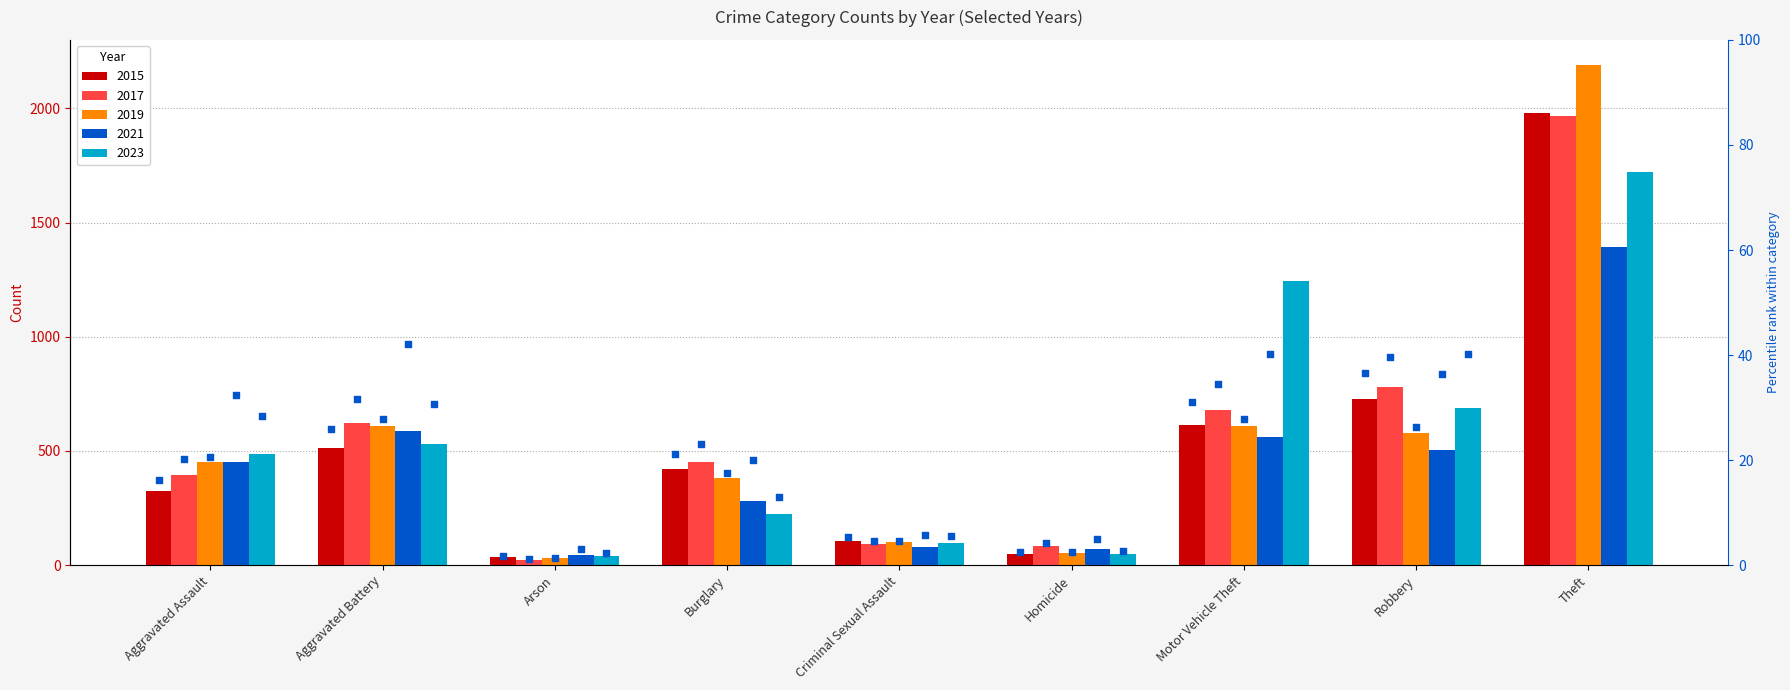

At which category is the sum across all series the highest?

Theft